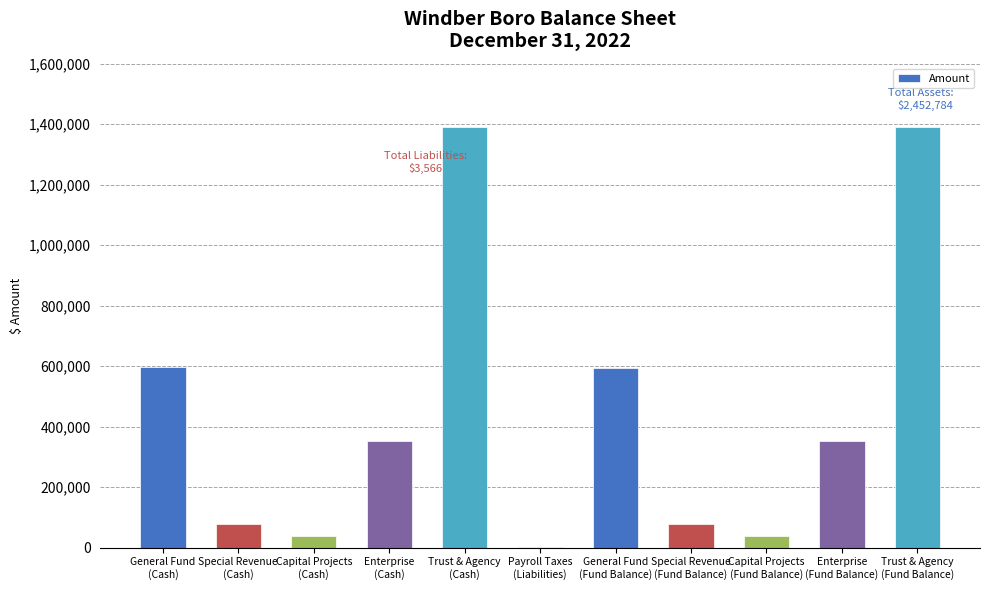

Count the number of data series in this chart.

1